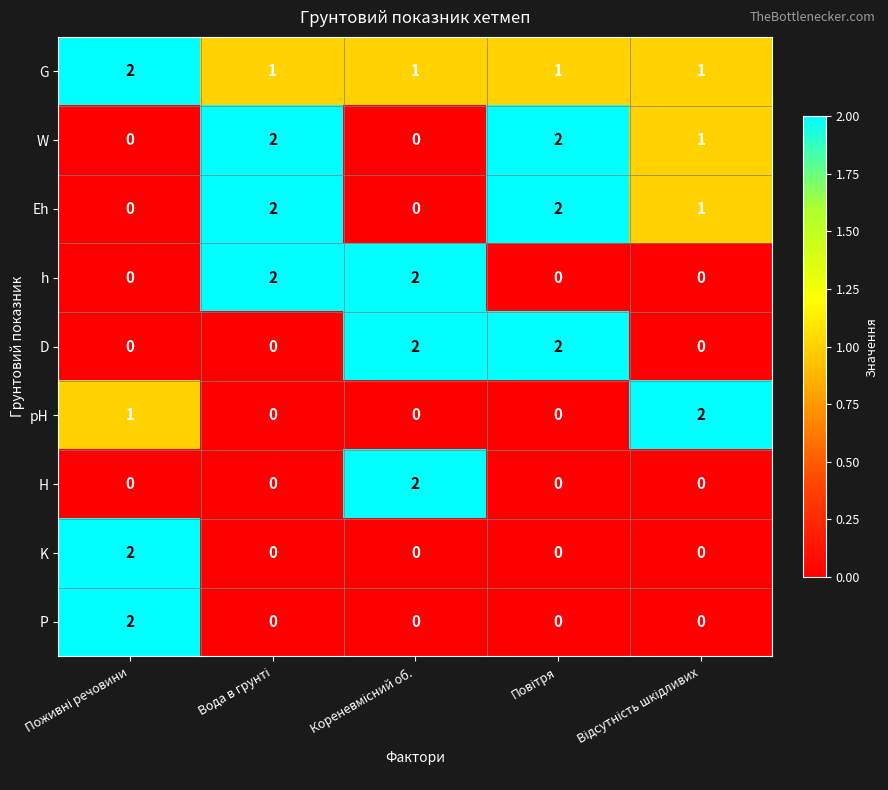

What is the sum of all Eh values?

5